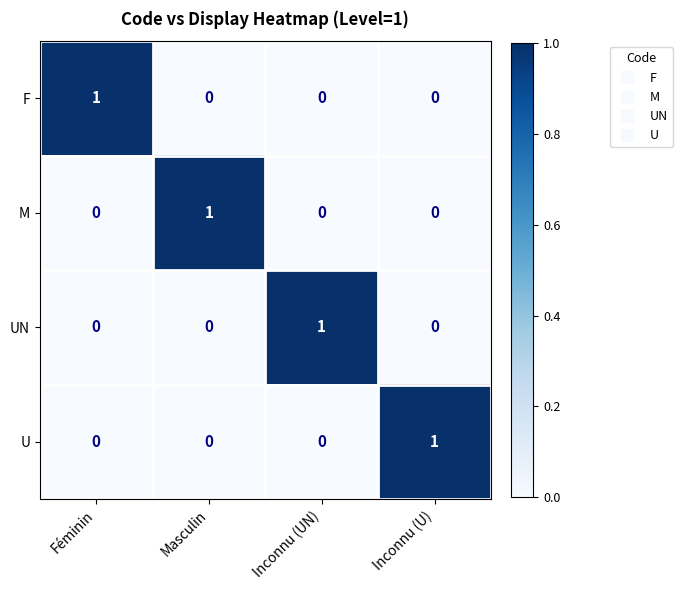

Is it true that UN equals 1 at Inconnu (U)?

False